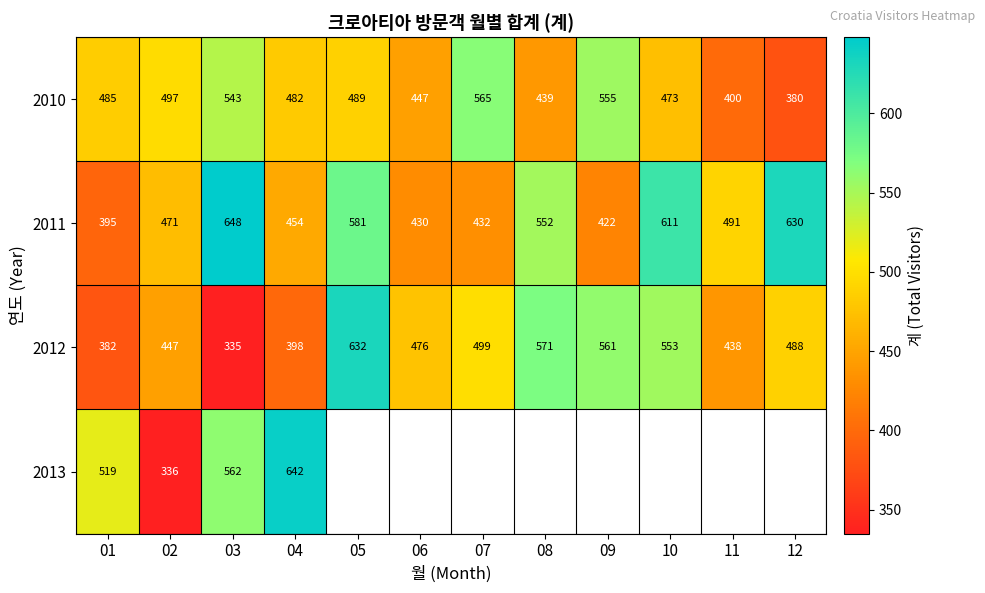

The 2011 series shows 648 at 03. True or false?

True